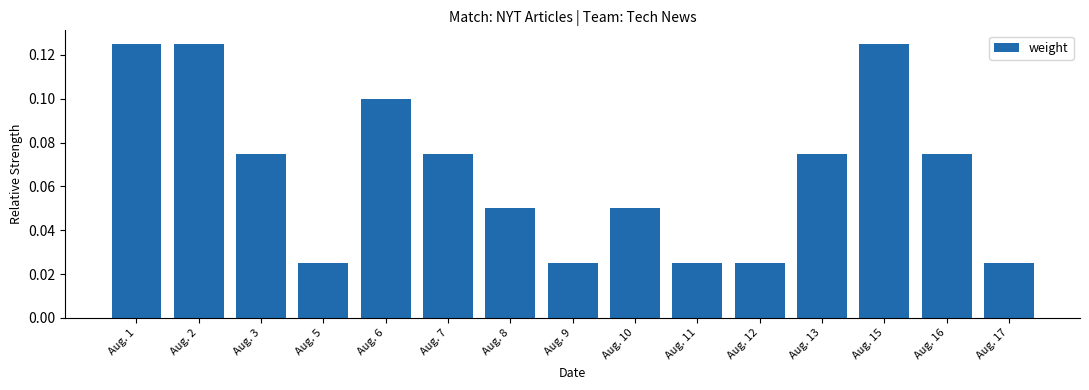

True or false: the data shows 0.0 at Aug. 7.

False